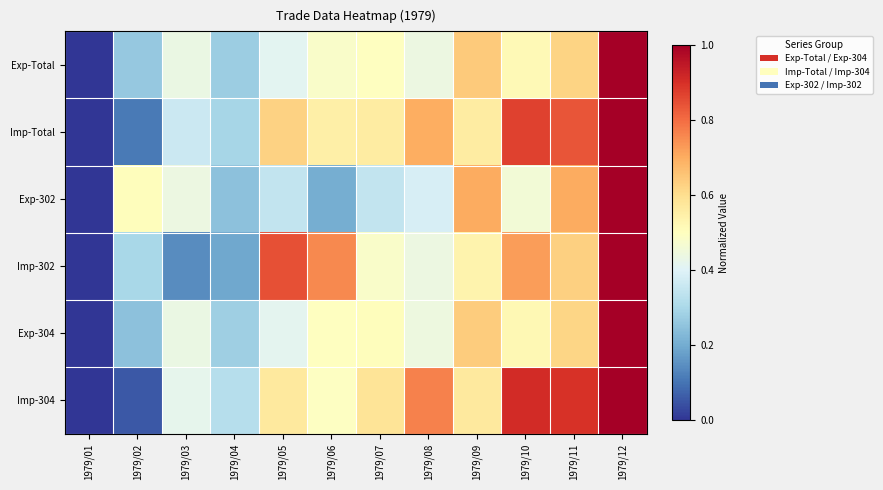

Between 1979/09 and 1979/02, which is larger?

1979/09